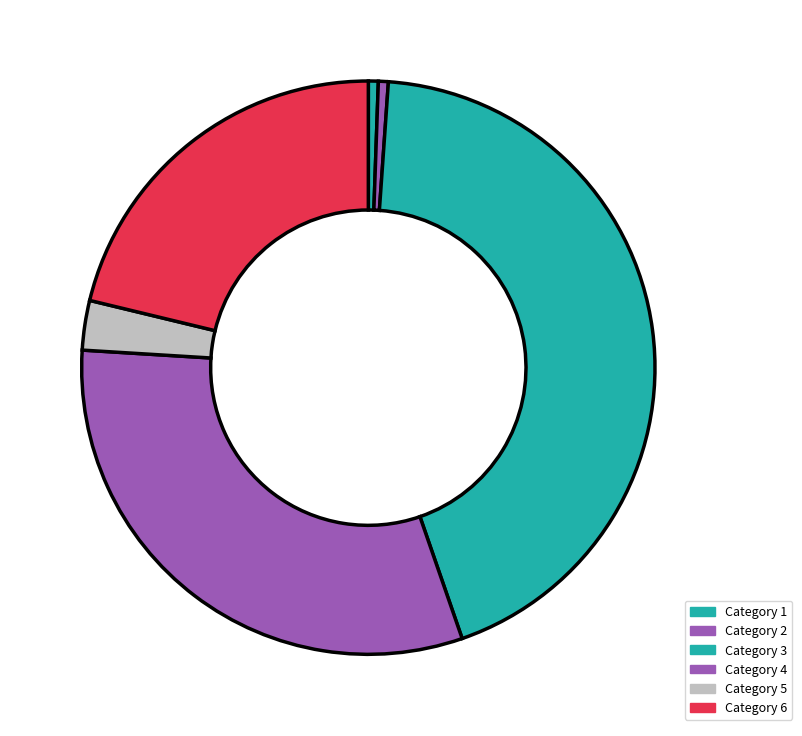

How many segments does this pie chart have?

6